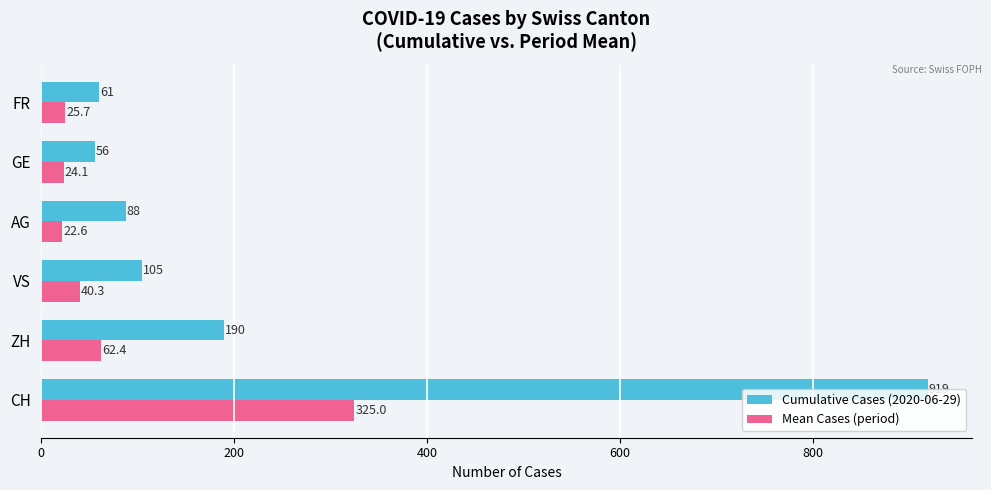

What is the highest value of the Mean Cases (period) series?

325.0